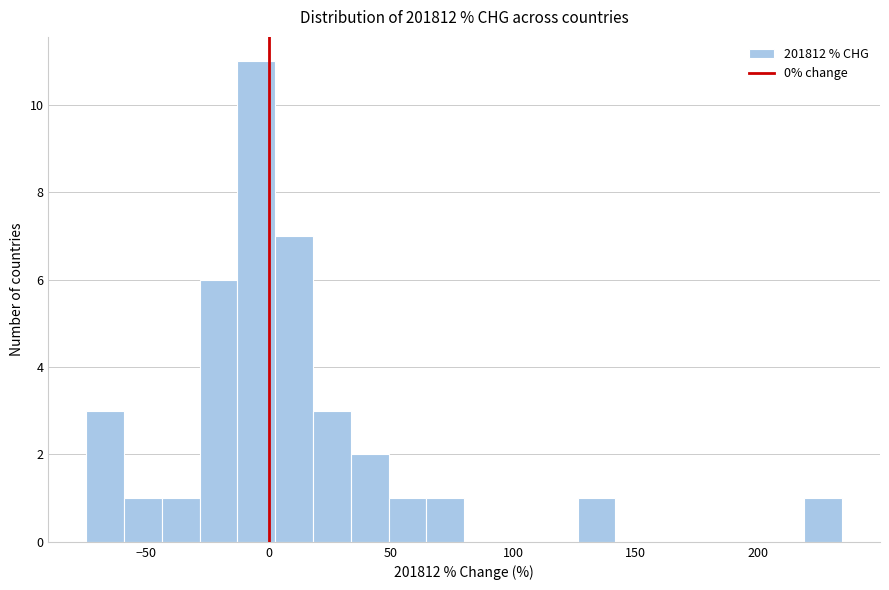

Around what value on the x-axis is the tallest bar? Give the approximate position of its centre, as read against the axis.

-5